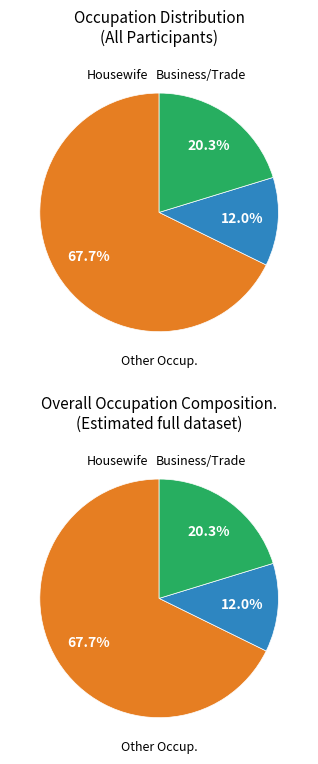

Is Housewife the majority of the pie?

Yes